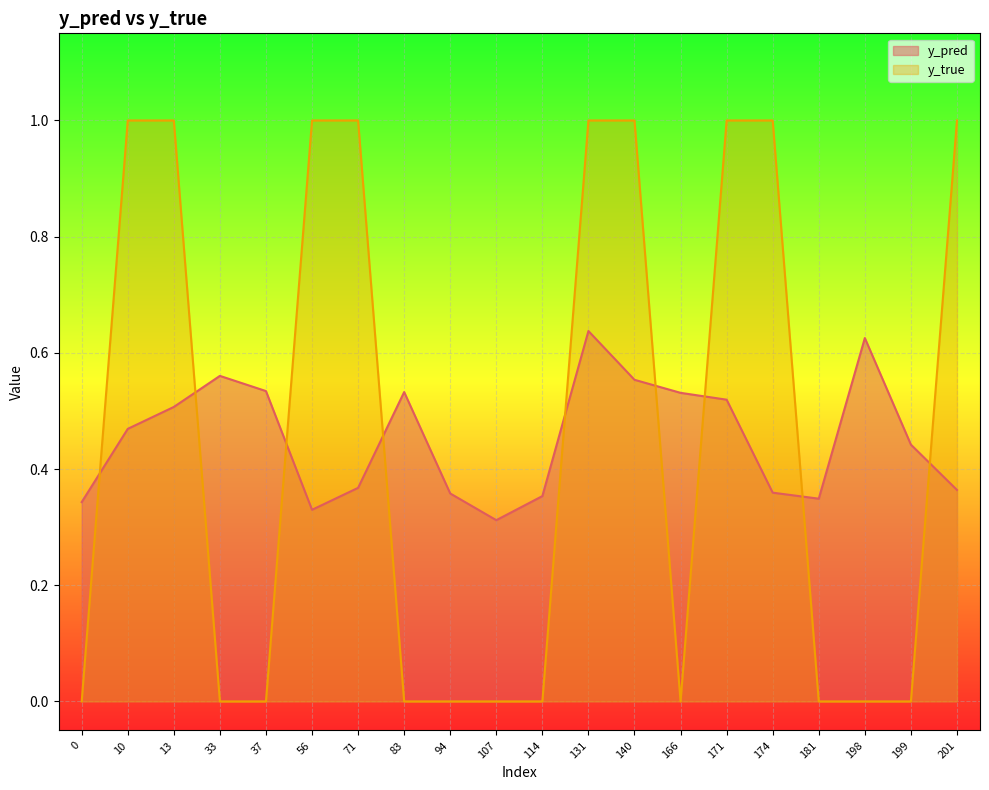

Between 94 and 83, which is larger?

83